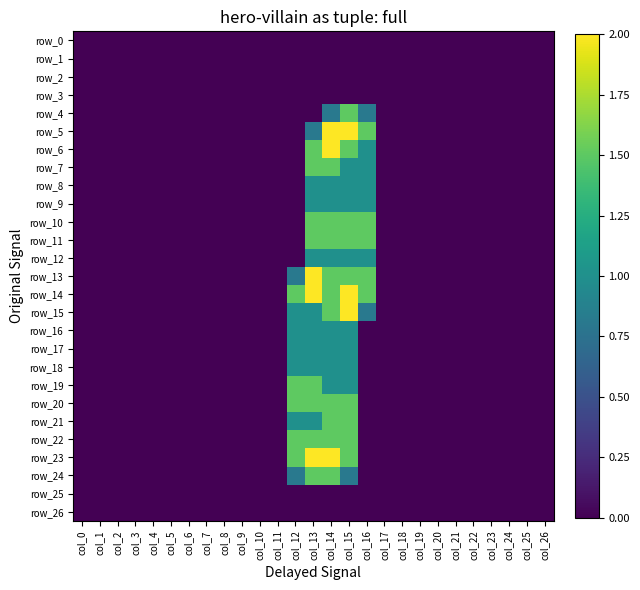

Which category has the lowest value in the row_8 series?

col_0